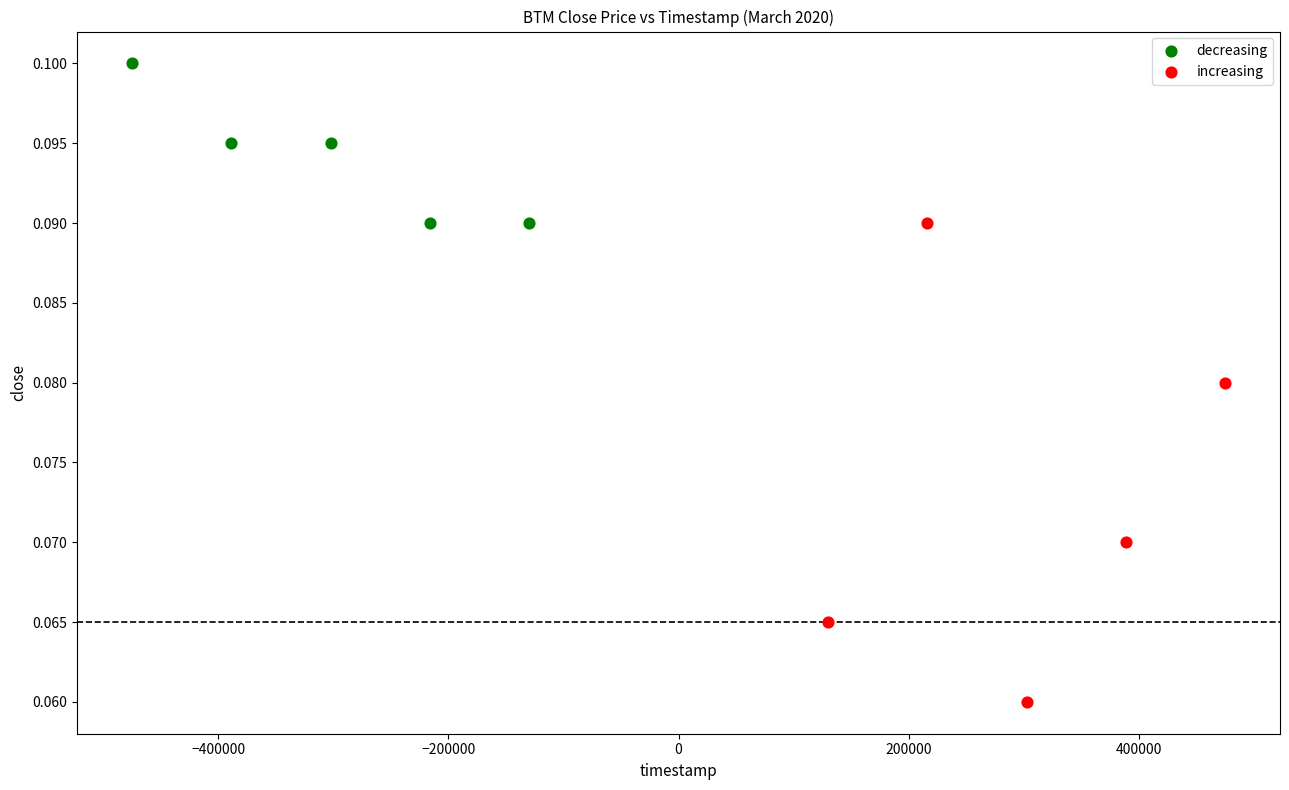

What are all the series names shown in the legend?

decreasing, increasing